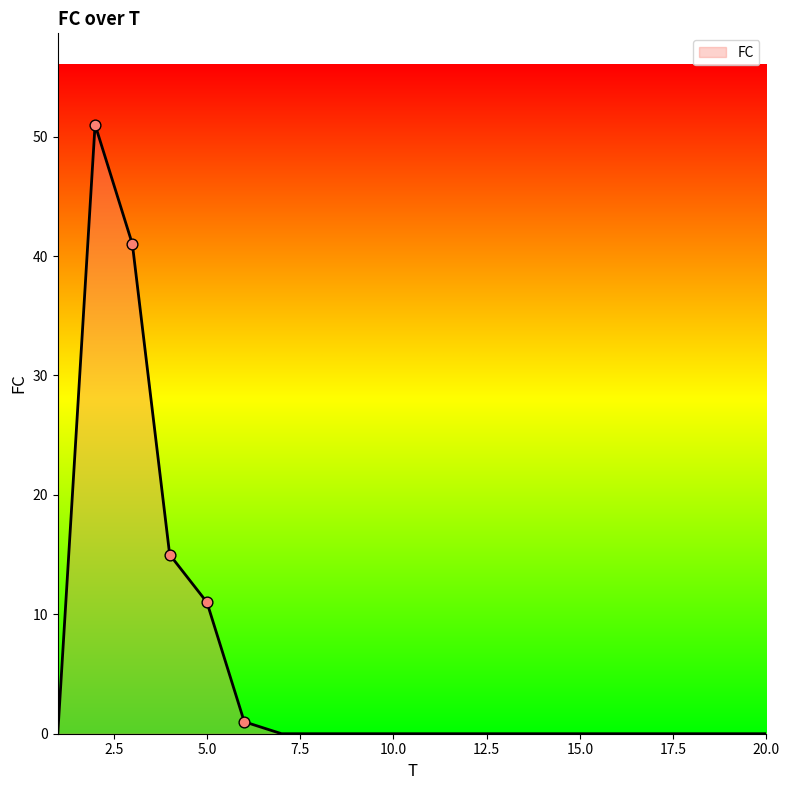

What is the maximum value shown in the chart?

51